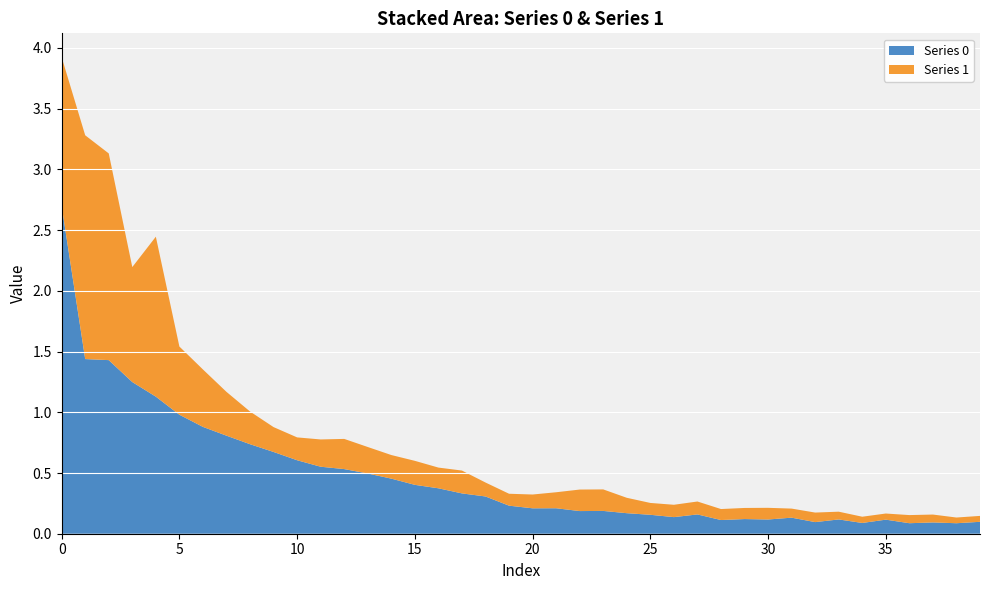

Reading right to left, what are all the values shown in this chart?

Series 0: 39=0.1	38=0.1	37=0.1	36=0.1	35=0.1	34=0.1	33=0.1	32=0.1	31=0.1	30=0.1	29=0.1	28=0.1	27=0.2	26=0.1	25=0.2	24=0.2	23=0.2	22=0.2	21=0.2	20=0.2	19=0.2	18=0.3	17=0.3	16=0.4	15=0.4	14=0.5	13=0.5	12=0.5	11=0.6	10=0.6	9=0.7	8=0.7	7=0.8	6=0.9	5=1.0	4=1.1	3=1.2	2=1.4	1=1.4	0=2.7
Series 1: 39=0.0	38=0.0	37=0.1	36=0.1	35=0.1	34=0.1	33=0.1	32=0.1	31=0.1	30=0.1	29=0.1	28=0.1	27=0.1	26=0.1	25=0.1	24=0.1	23=0.2	22=0.2	21=0.1	20=0.1	19=0.1	18=0.1	17=0.2	16=0.2	15=0.2	14=0.2	13=0.2	12=0.2	11=0.2	10=0.2	9=0.2	8=0.3	7=0.4	6=0.5	5=0.6	4=1.3	3=0.9	2=1.7	1=1.8	0=1.2